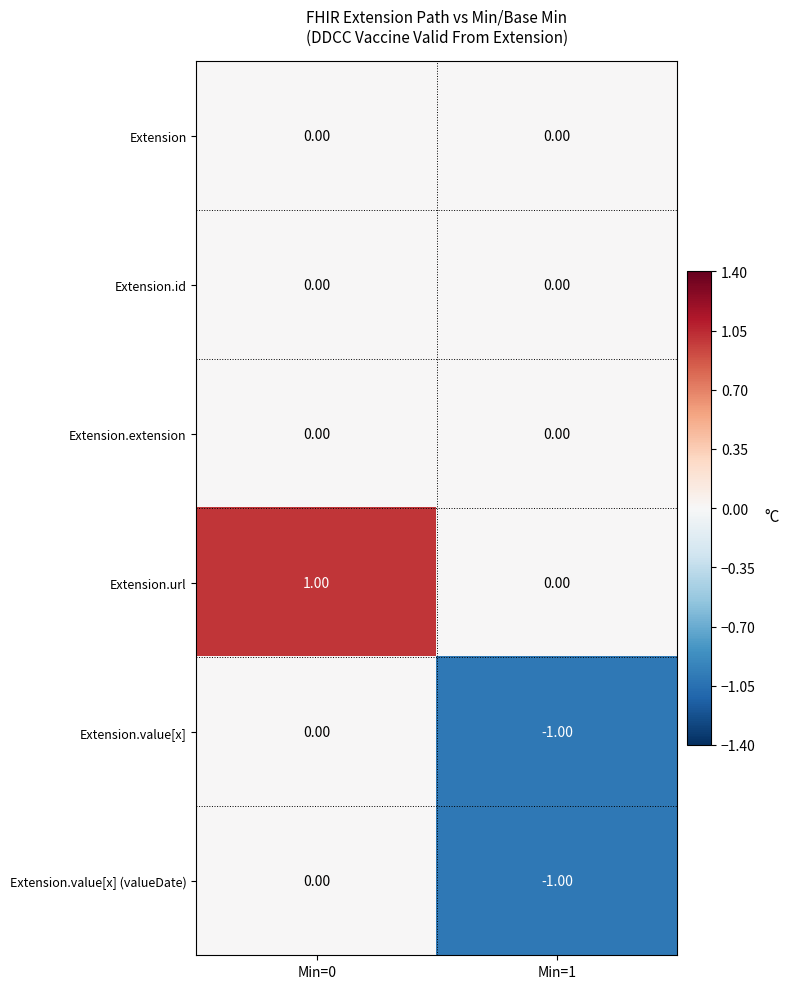

Is the value of Extension.value[x] (valueDate) at Min=1 greater than the value of Extension.extension at Min=0?

No